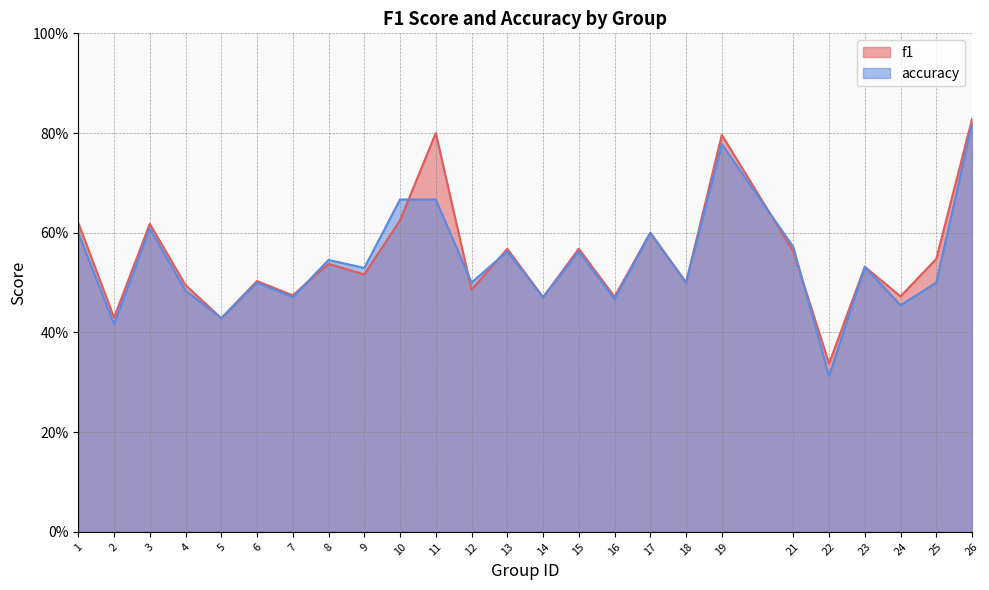

What is the difference between the accuracy values at 16 and 15?

0.1